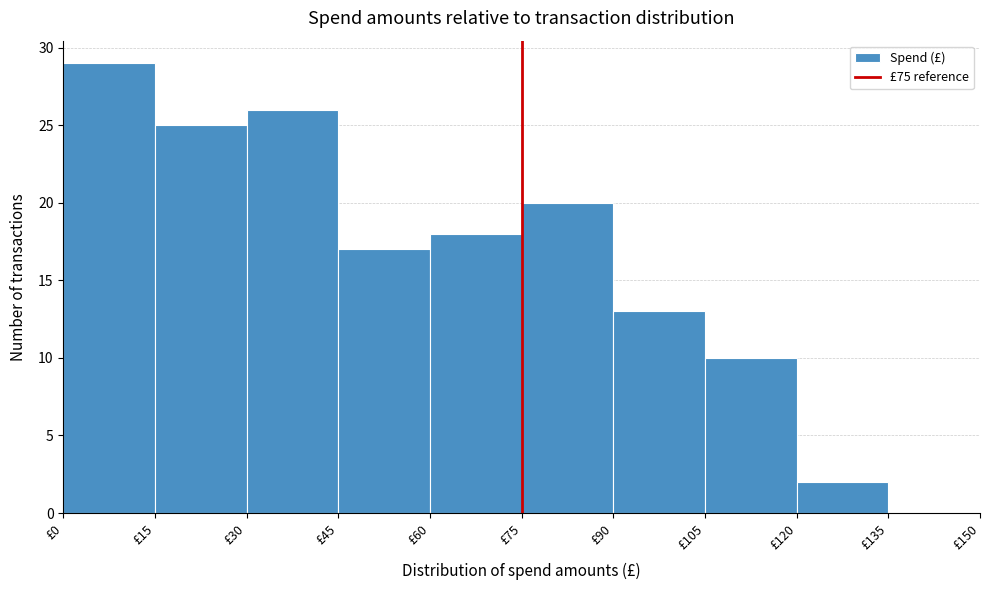

Reading left to right, transcribe this chart: for each bar, give the range it covers on the x-axis and its height. Neither the bar edges nor the heights are printed on the chart, so give them approximately, as read against the axes.

0 to 15: 29
15 to 30: 25
30 to 45: 26
45 to 60: 17
60 to 75: 18
75 to 90: 20
90 to 105: 13
105 to 120: 10
120 to 135: 2
135 to 150: 0